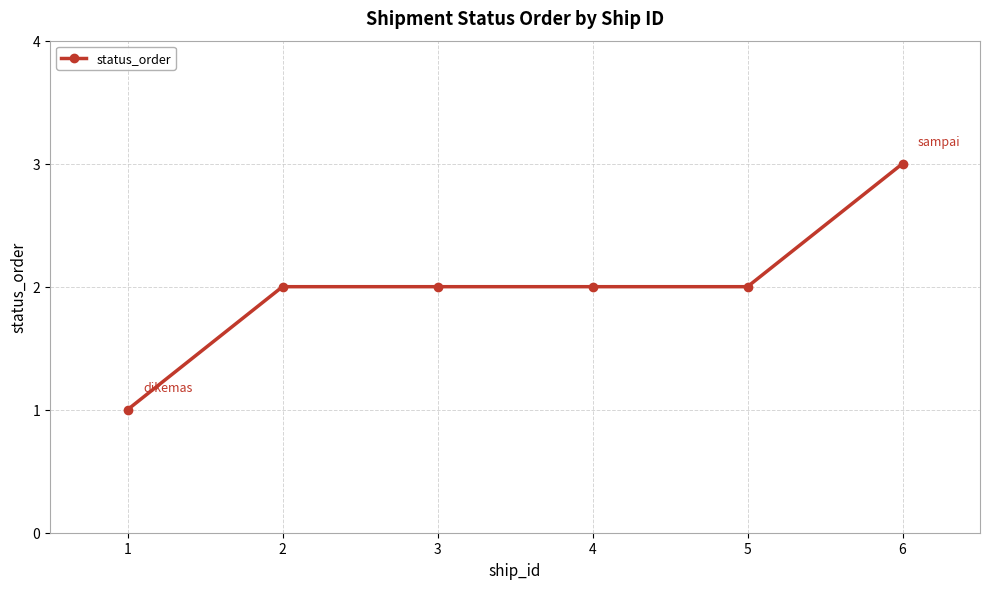

What is the value of the 6th point from the left?

3